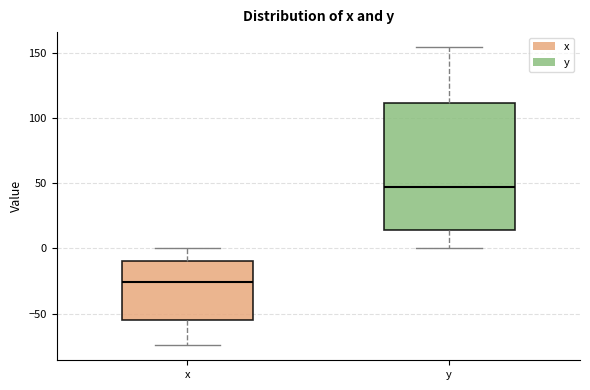

Which box is the tallest, from its lower edge to its upper edge?

y